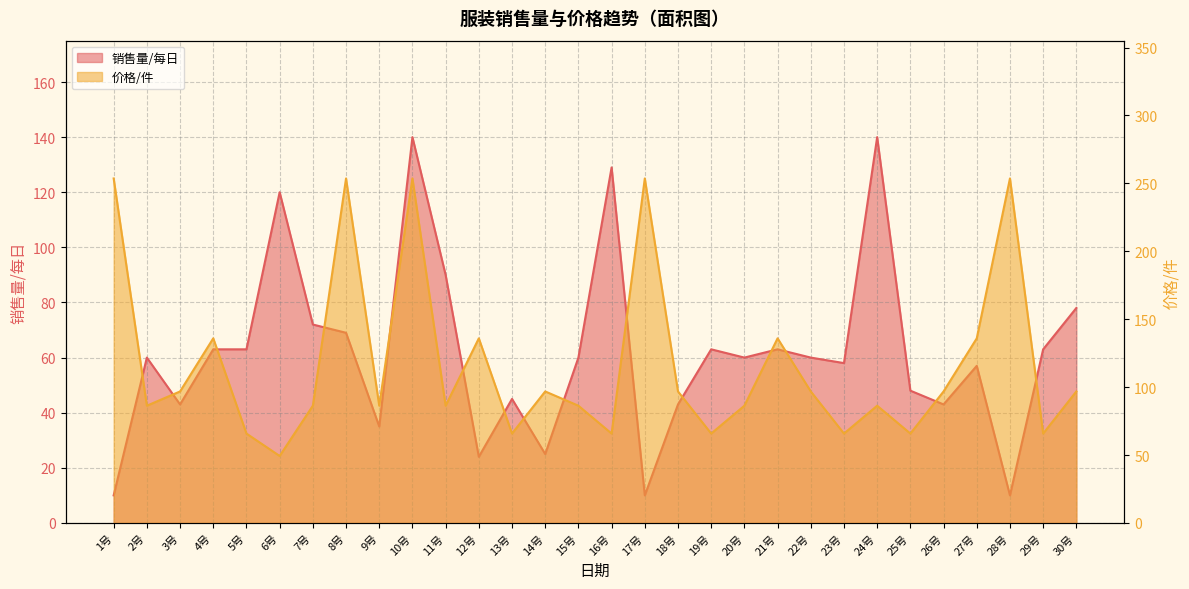

What is the label of the 17th point from the right?

14号